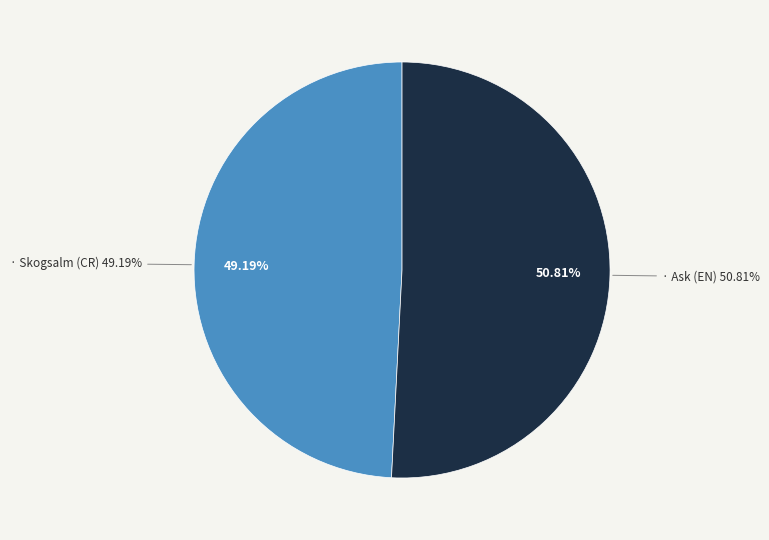

Does Skogsalm (CR) account for over 50% of the chart?

No